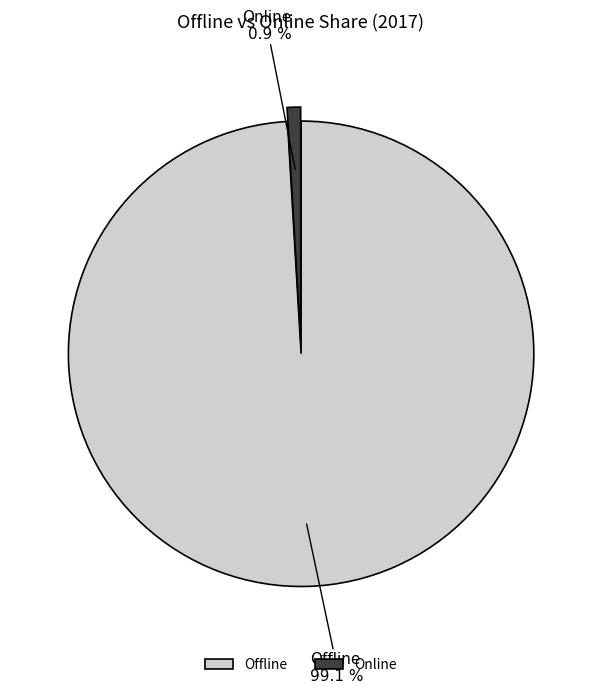

Between Online and Offline, which is larger?

Offline